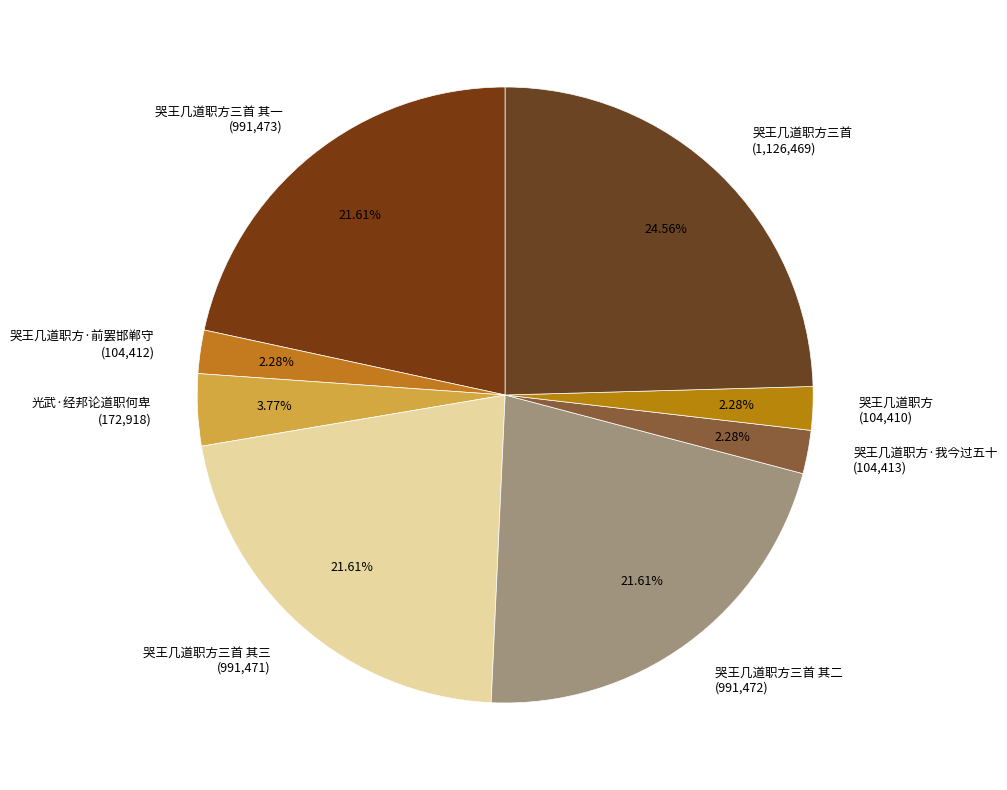

To the nearest percent, what is the difference between the largest and smallest slice percentages?

22%